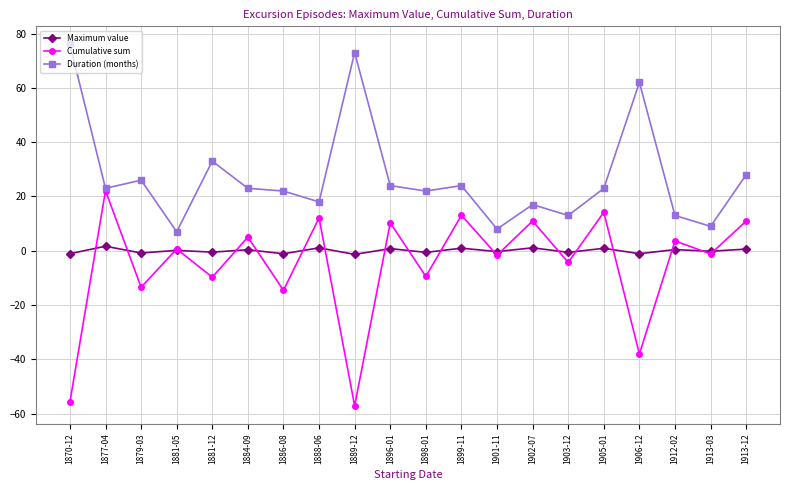

Rank the series at 1870-12 from highest to lowest value.

Duration (months), Maximum value, Cumulative sum